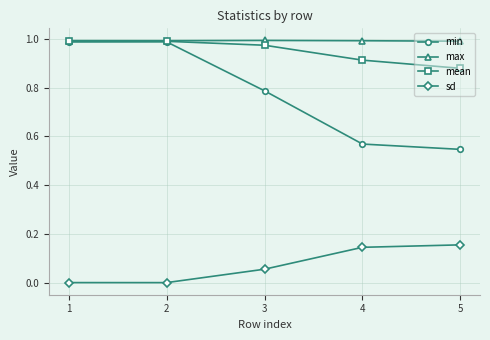

Which series has the largest total across all categories?

max